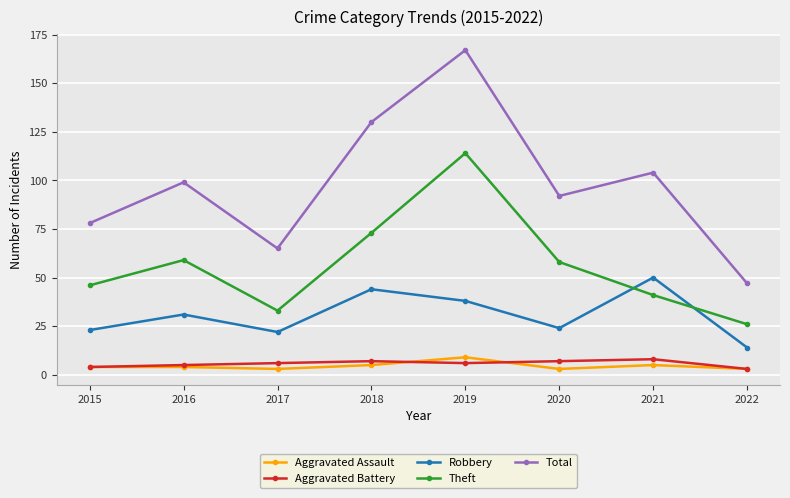

Where is the first local maximum for Total?

2016